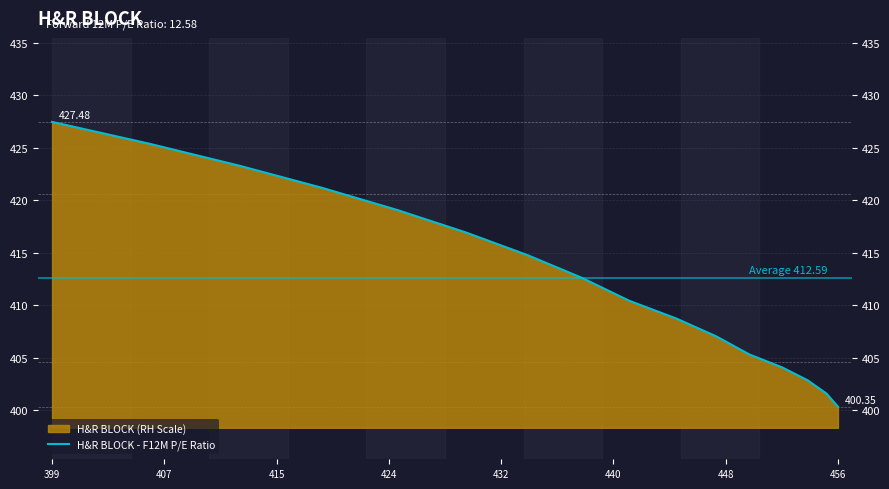

How many data points are above 412?

8